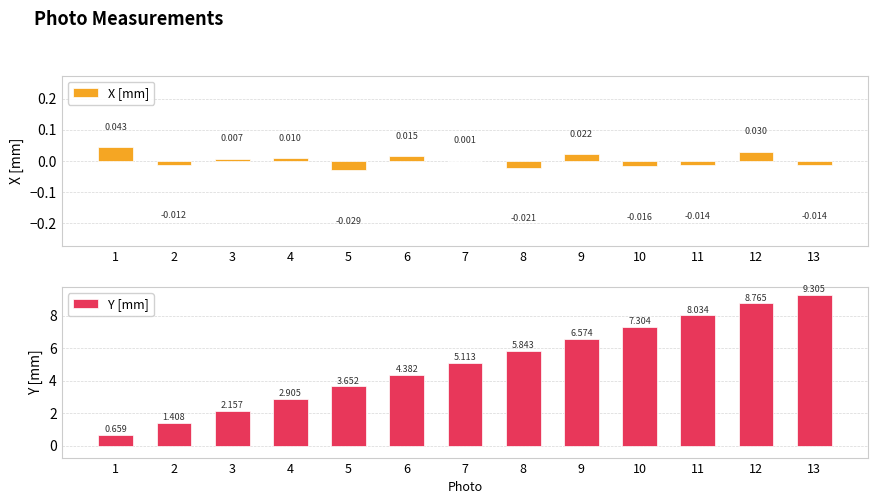

Reading left to right, transcribe all the data shown in this chart.

X [mm]: 1=0.0	2=-0.0	3=0.0	4=0.0	5=-0.0	6=0.0	7=0.0	8=-0.0	9=0.0	10=-0.0	11=-0.0	12=0.0	13=-0.0
Y [mm]: 1=0.7	2=1.4	3=2.2	4=2.9	5=3.7	6=4.4	7=5.1	8=5.8	9=6.6	10=7.3	11=8.0	12=8.8	13=9.3